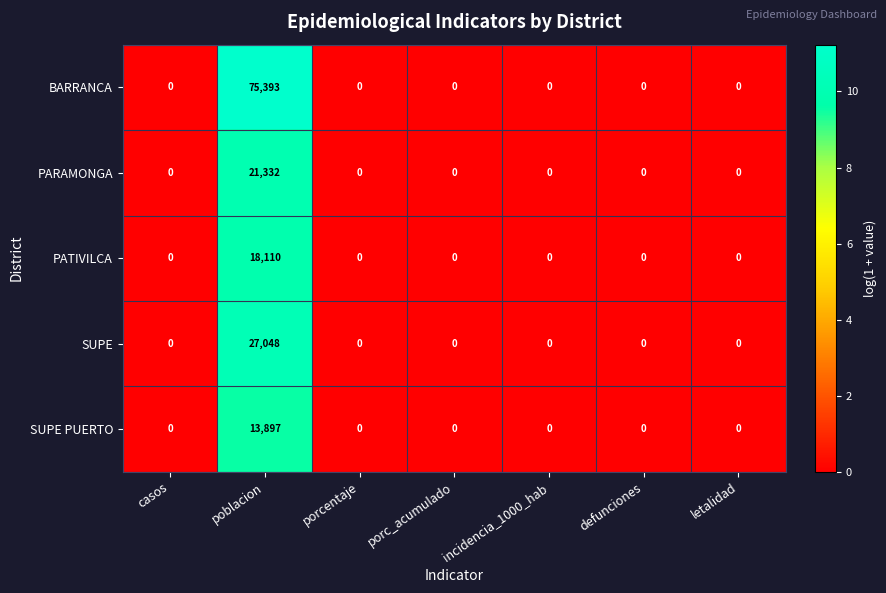

What is the difference between the maximum and minimum values in the PARAMONGA series?

21332